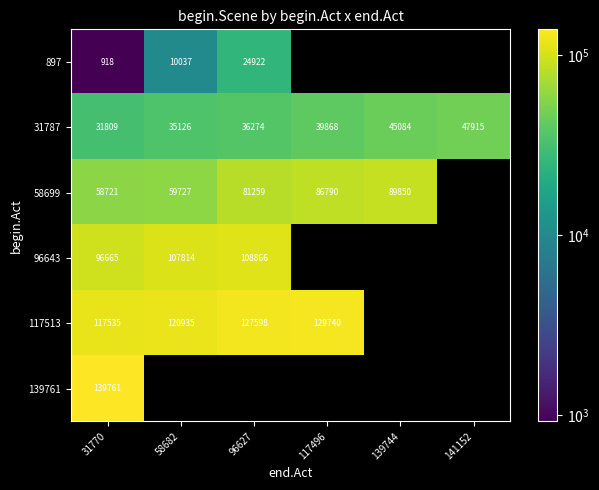

How many series are shown in this chart?

6